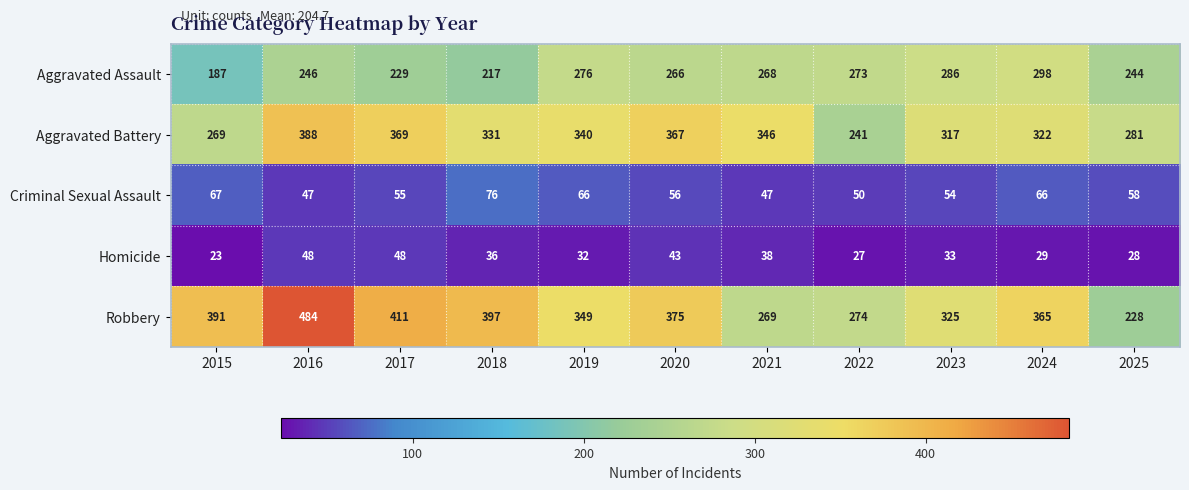

What is the difference between the maximum and minimum values in the Aggravated Battery series?

147